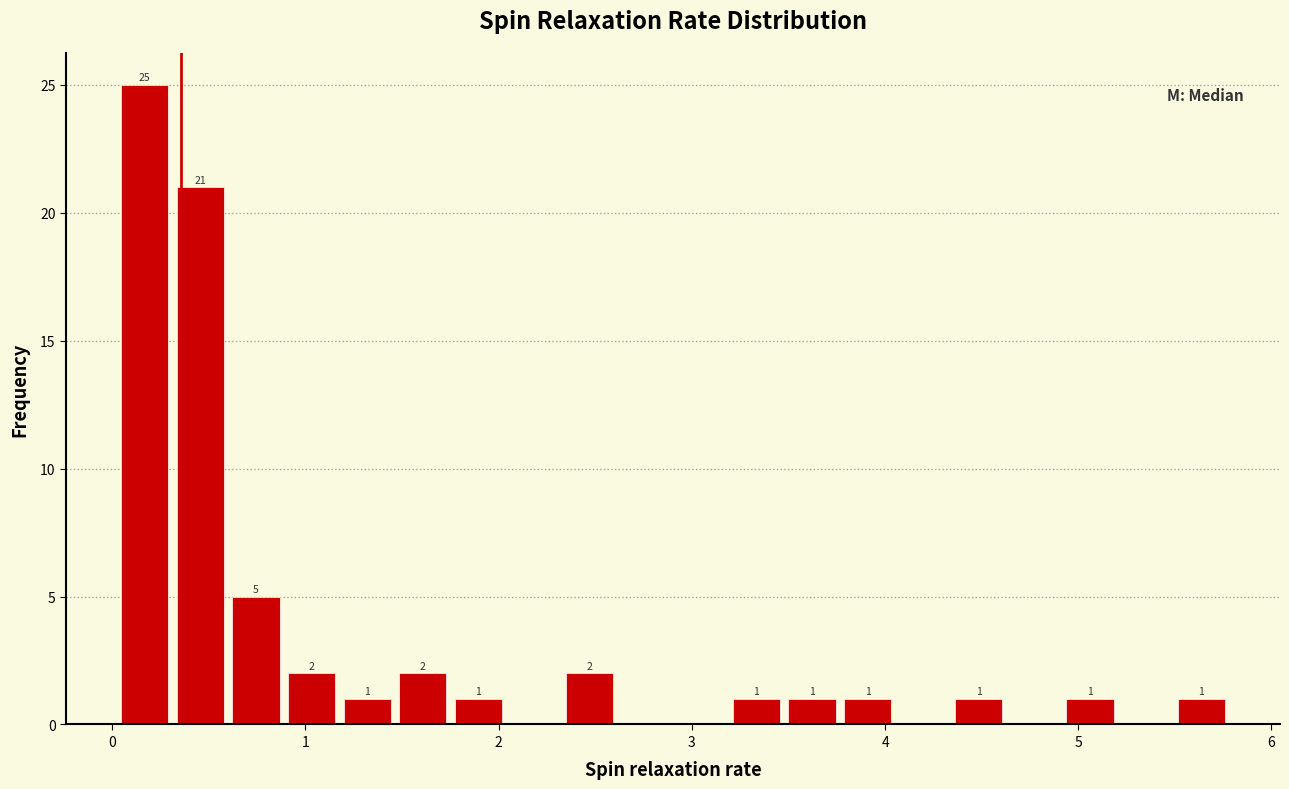

Around what value on the x-axis is the tallest bar? Give the approximate position of its centre, as read against the axis.

0.2